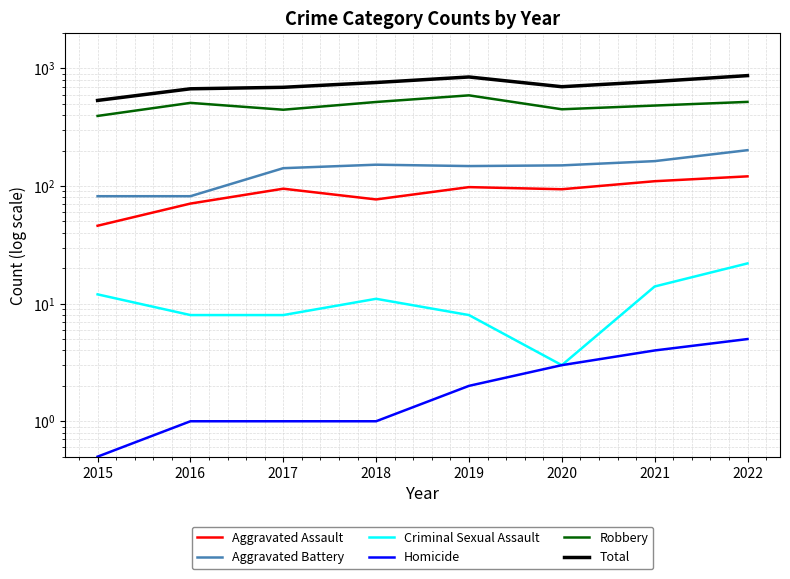

How many lines are shown in the chart?

6